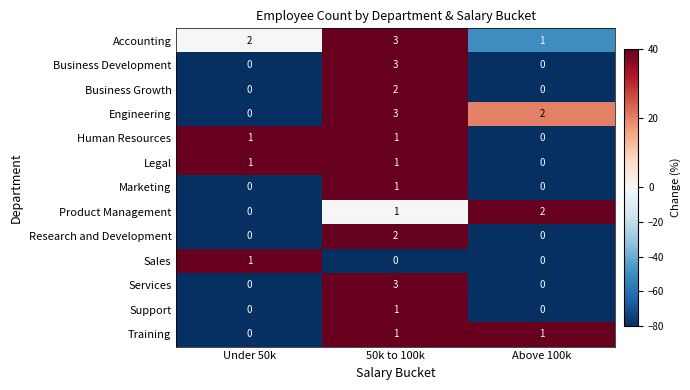

What is the sum of all Product Management values?

3